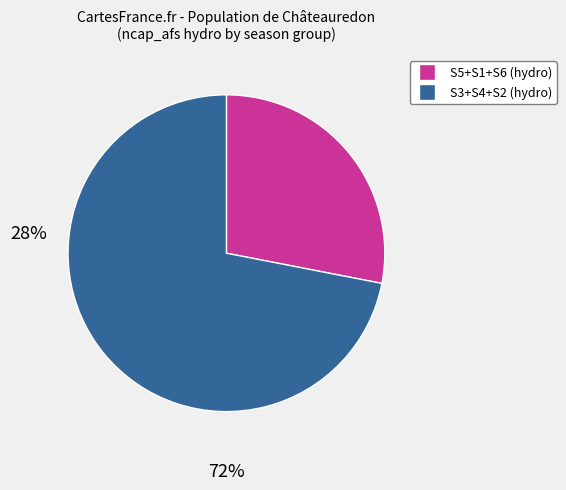

Does any single category account for the majority?

Yes